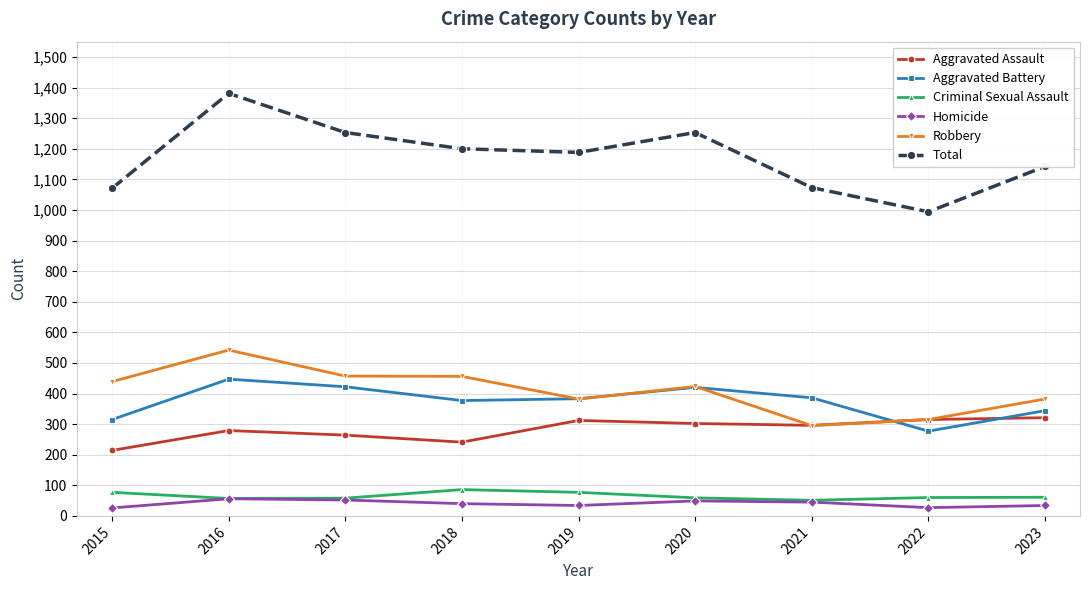

What is the highest value of the Total series?

1381